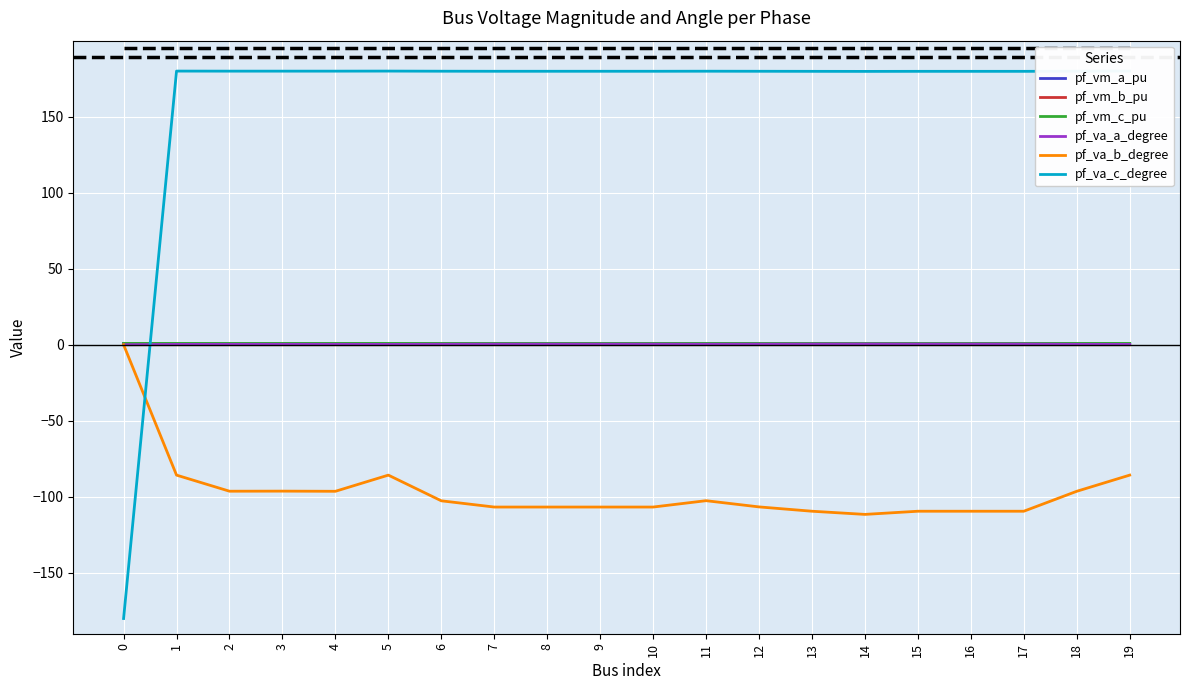

How many intersections are there between pf_va_c_degree and pf_va_a_degree?

1